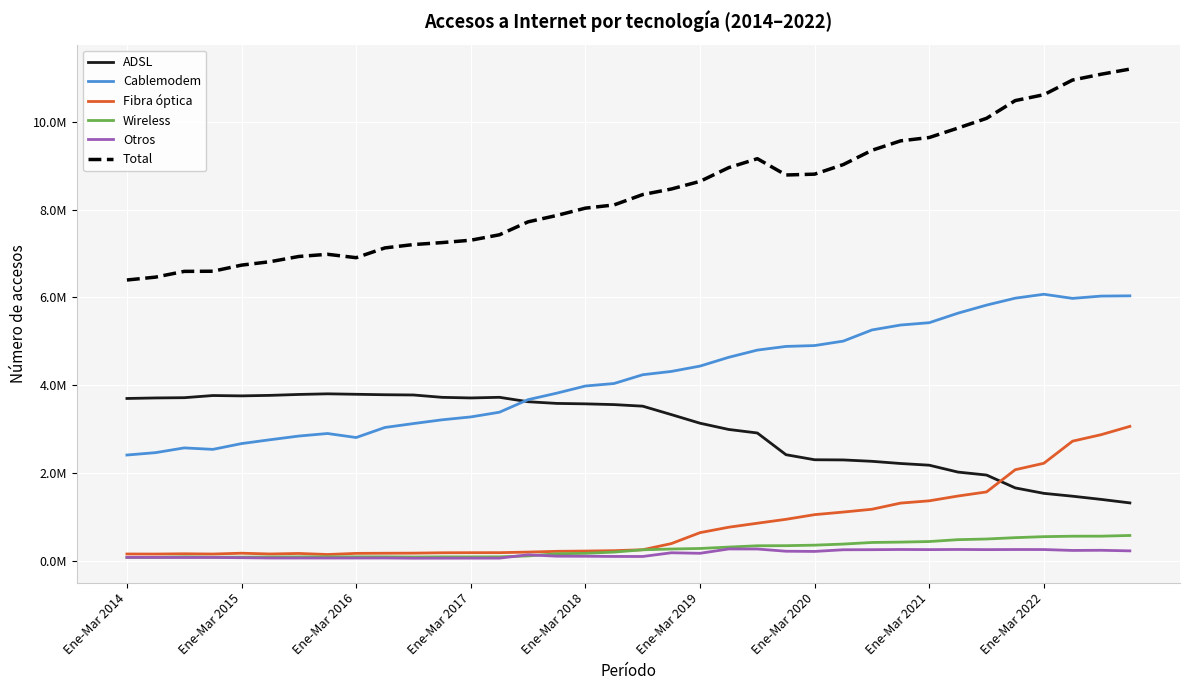

Which series has the largest total across all categories?

Total